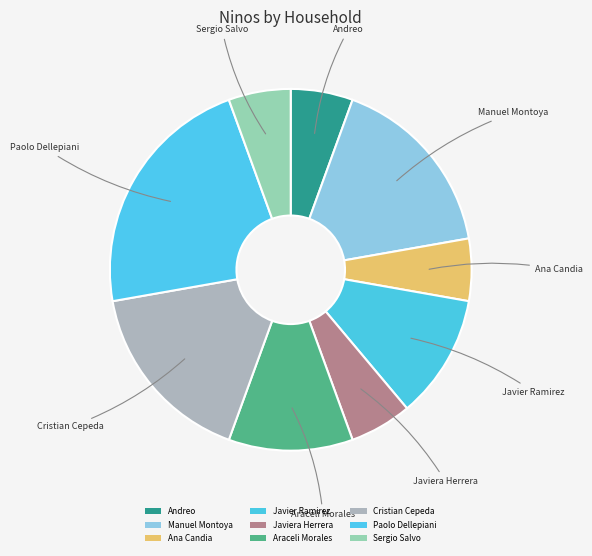

Count the number of slices in the pie.

9